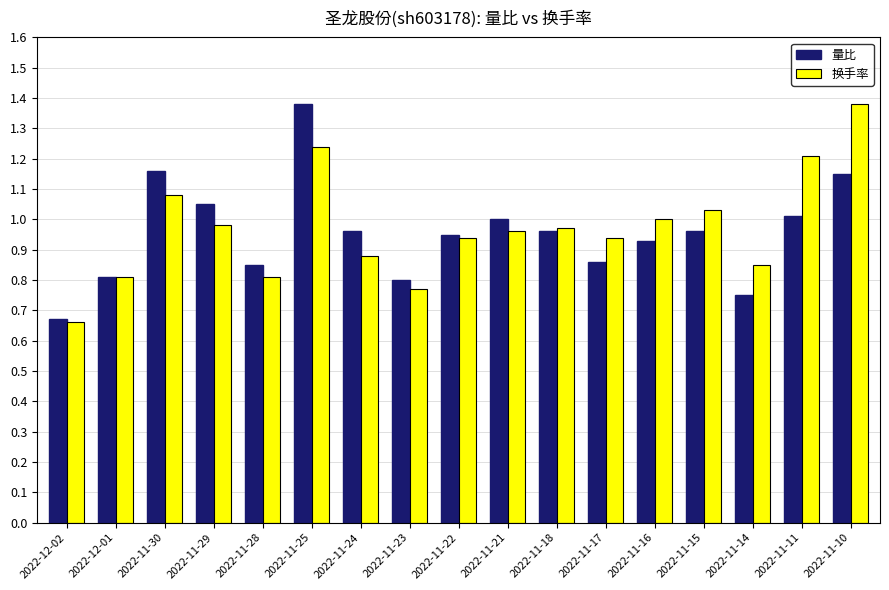

What is the sum of all 换手率 values?

16.5